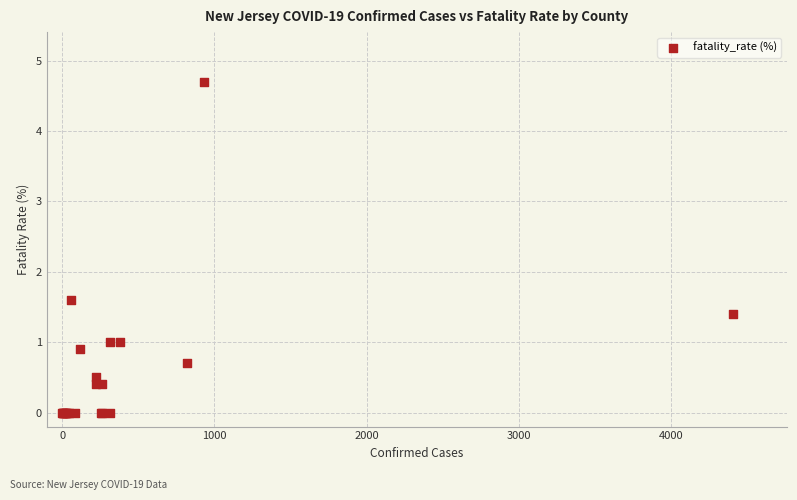

What Y value in the scatter plot is closest to 2?

1.6